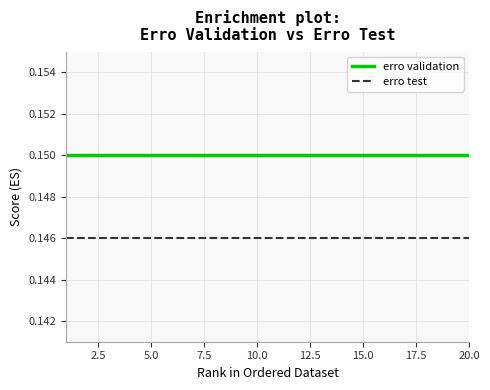

True or false: erro validation and erro test intersect in this chart.

False